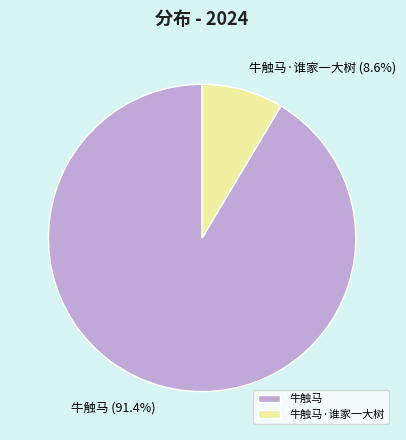

What is the ratio of the value at 牛触马·谁家一大树 to the value at 牛触马?

0.1